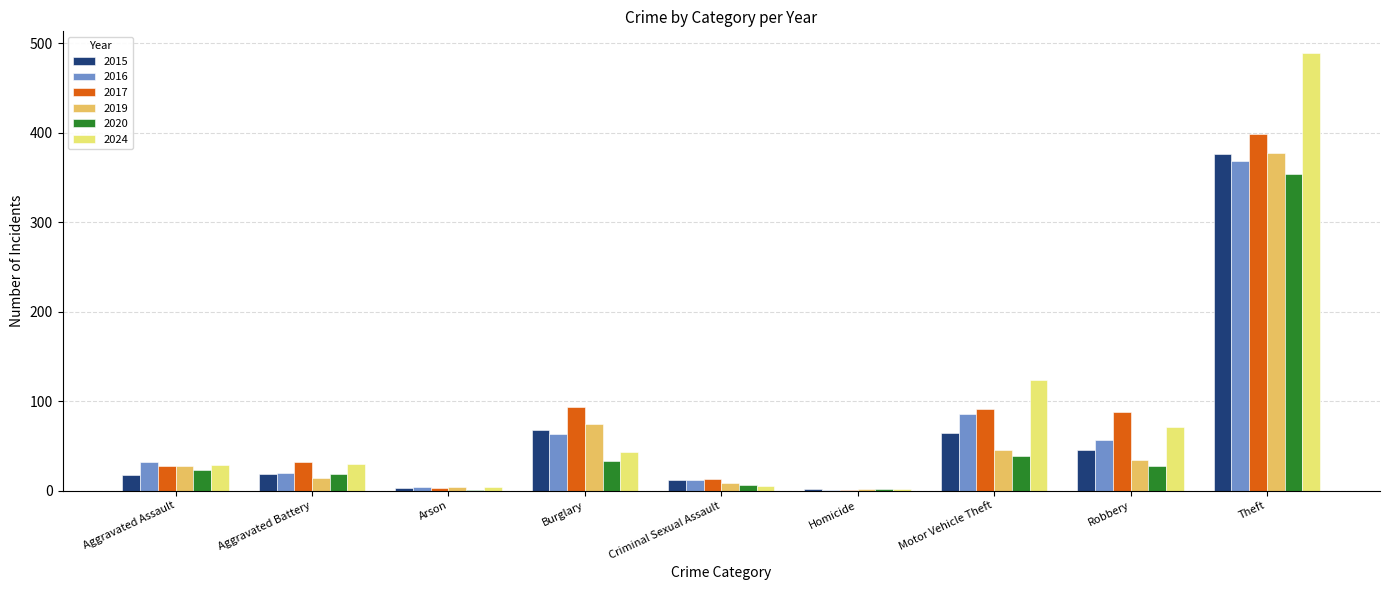

What is the total value across all series at Robbery?

322